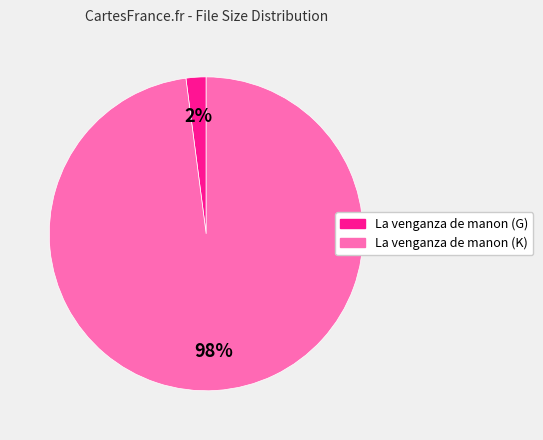

To the nearest percent, what is the combined percentage of La venganza de manon (G) and La venganza de manon (K)?

100%